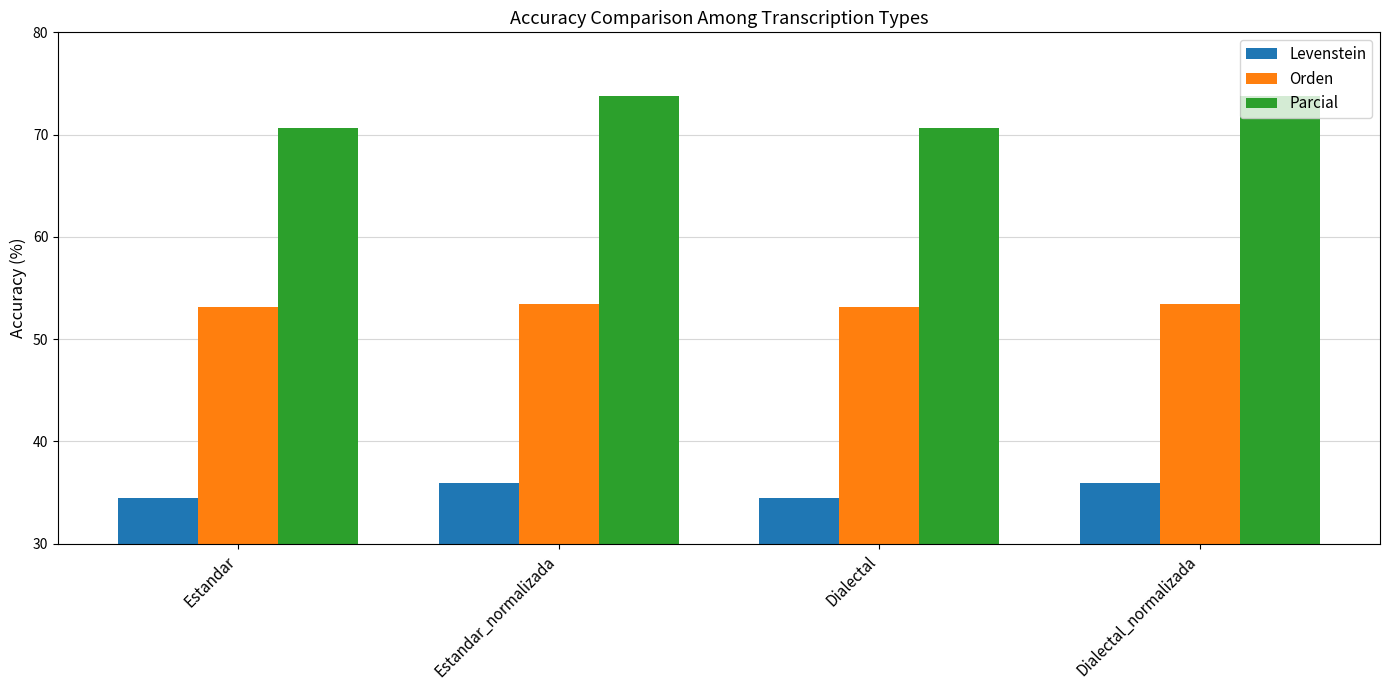

List the series in order of their overall mean, highest first.

Parcial, Orden, Levenstein